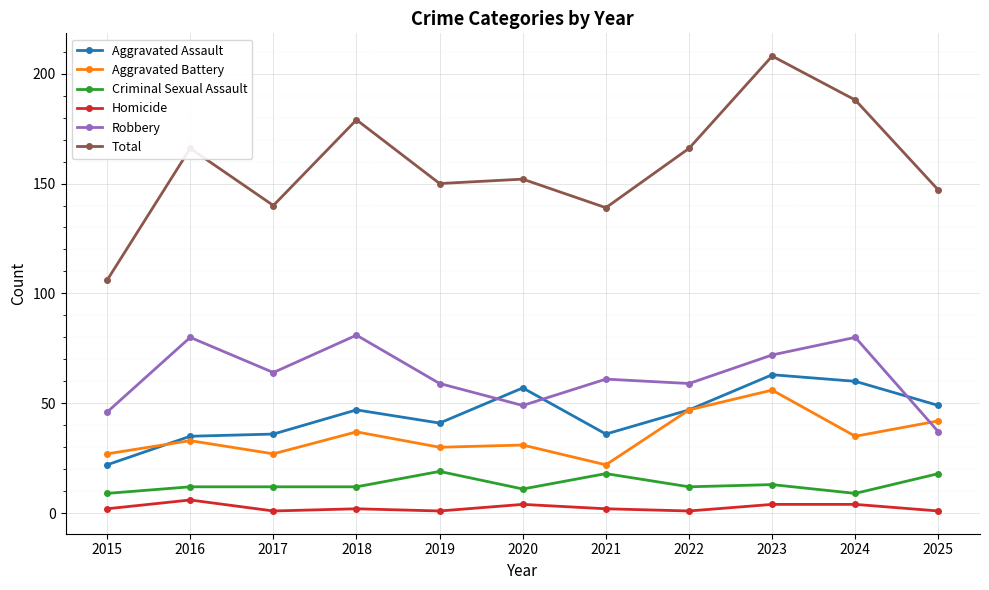

At which label does Aggravated Assault reach its minimum?

2015